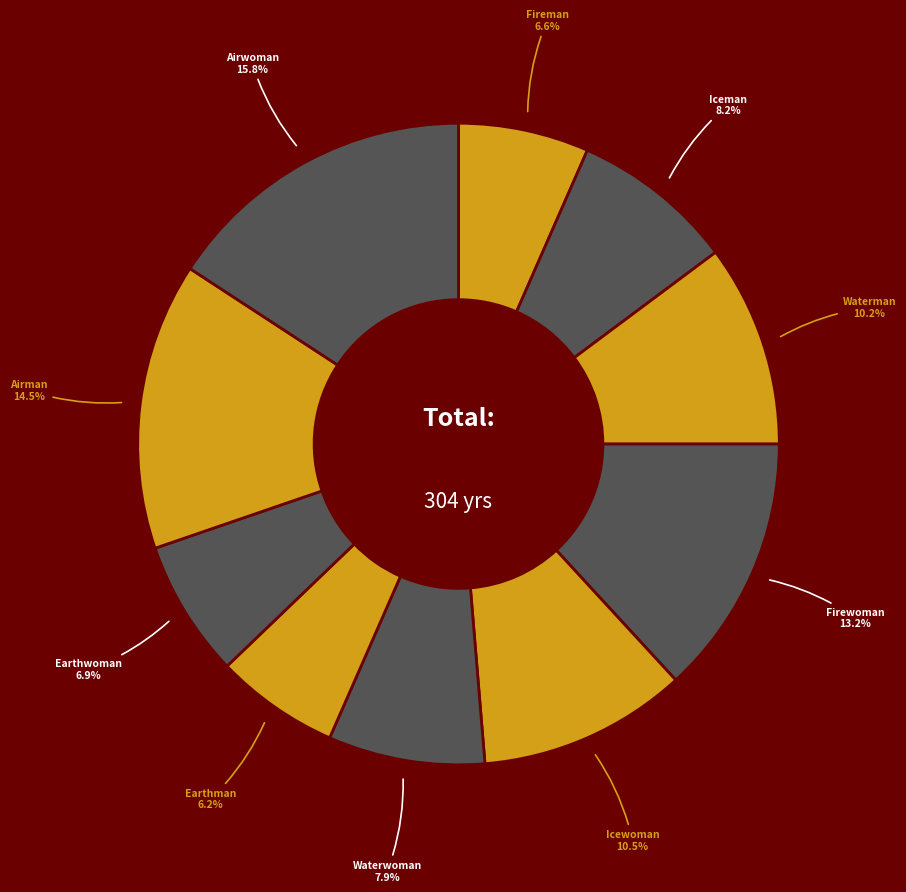

To the nearest percent, what is the difference between the largest and smallest slice percentages?

10%